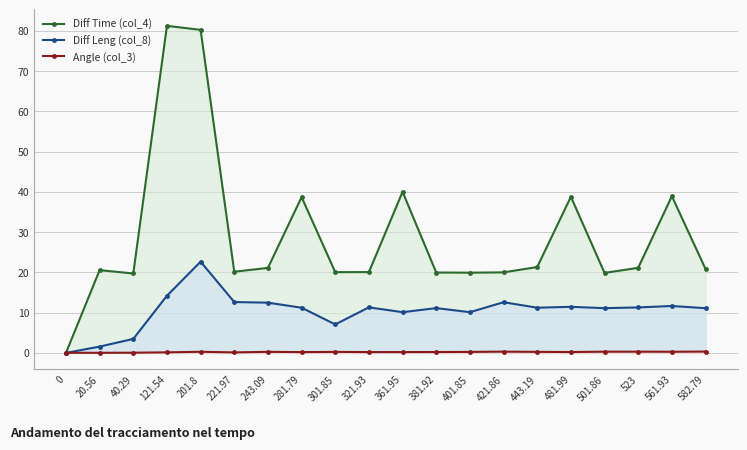

How many interior local peaks does the Angle (col_3) series have?

4